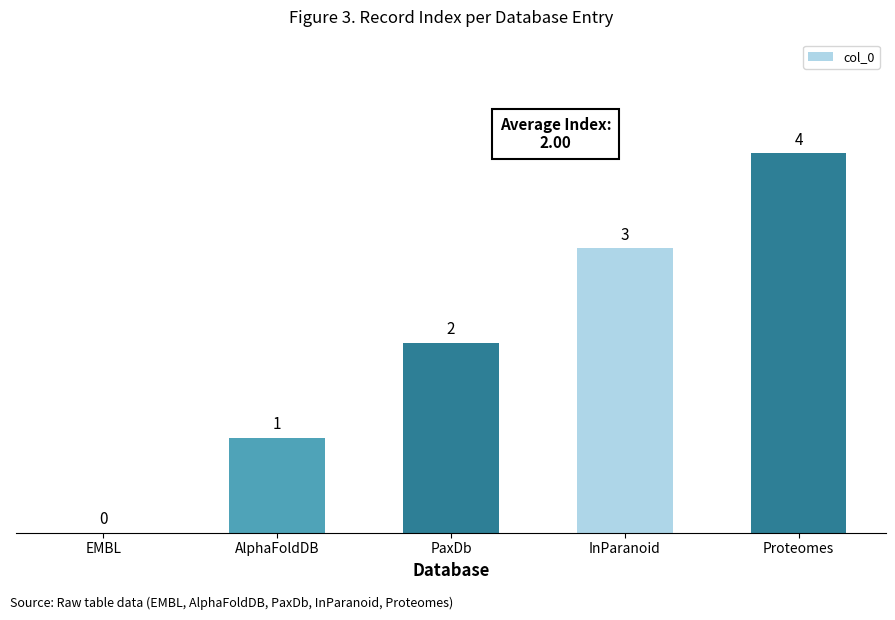

What is the sum of all values?

10